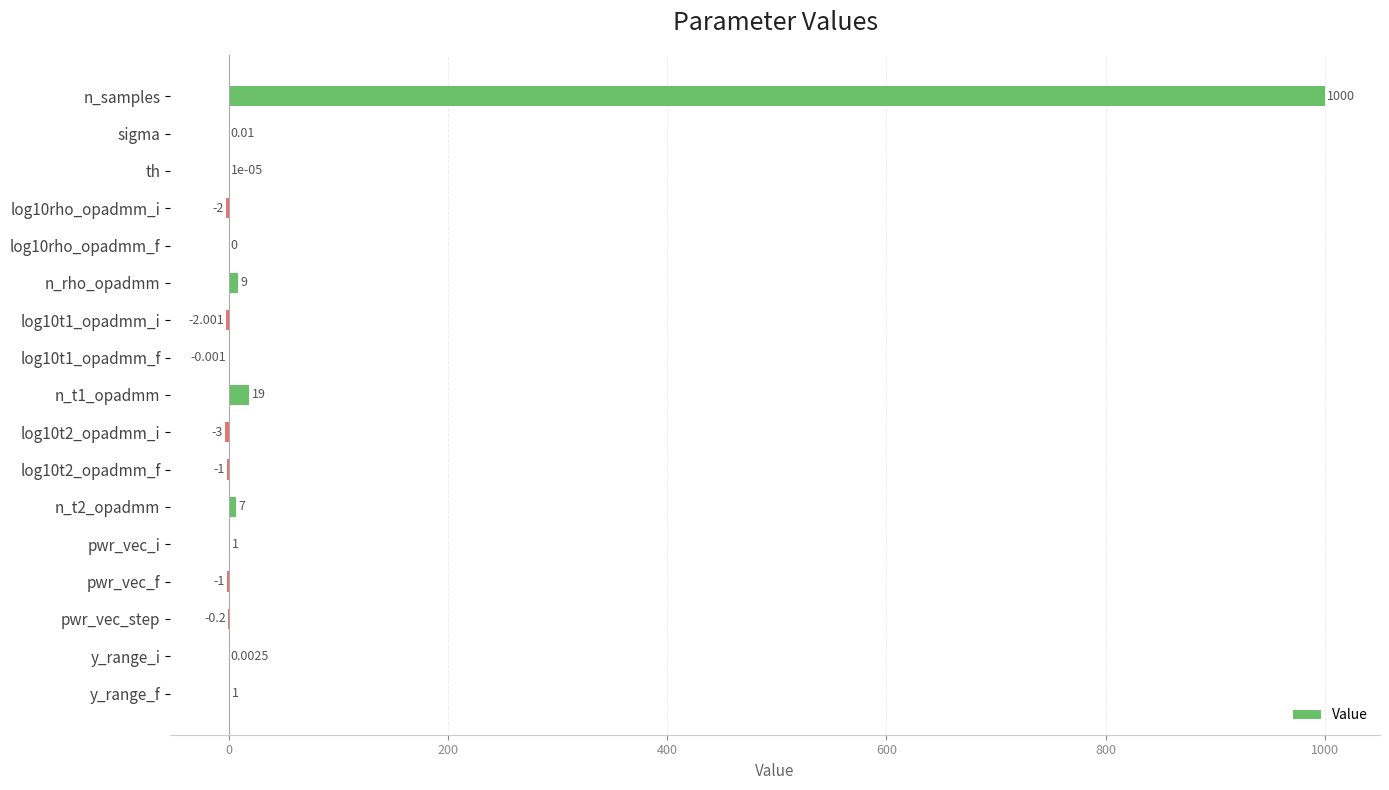

Which has a higher value, n_rho_opadmm or sigma?

n_rho_opadmm